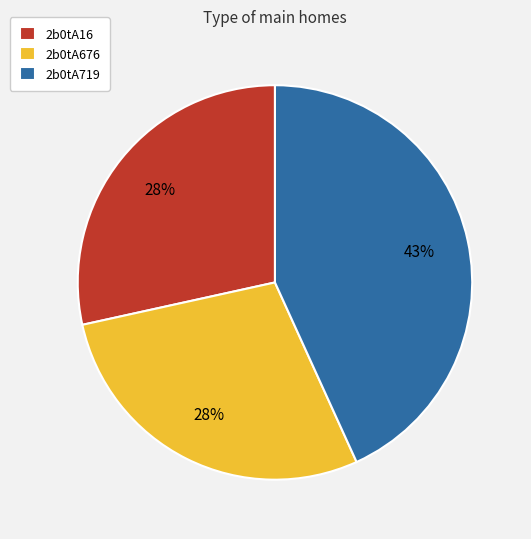

Approximately how many times larger is the value at 2b0tA676 compared to 2b0tA719?

0.7